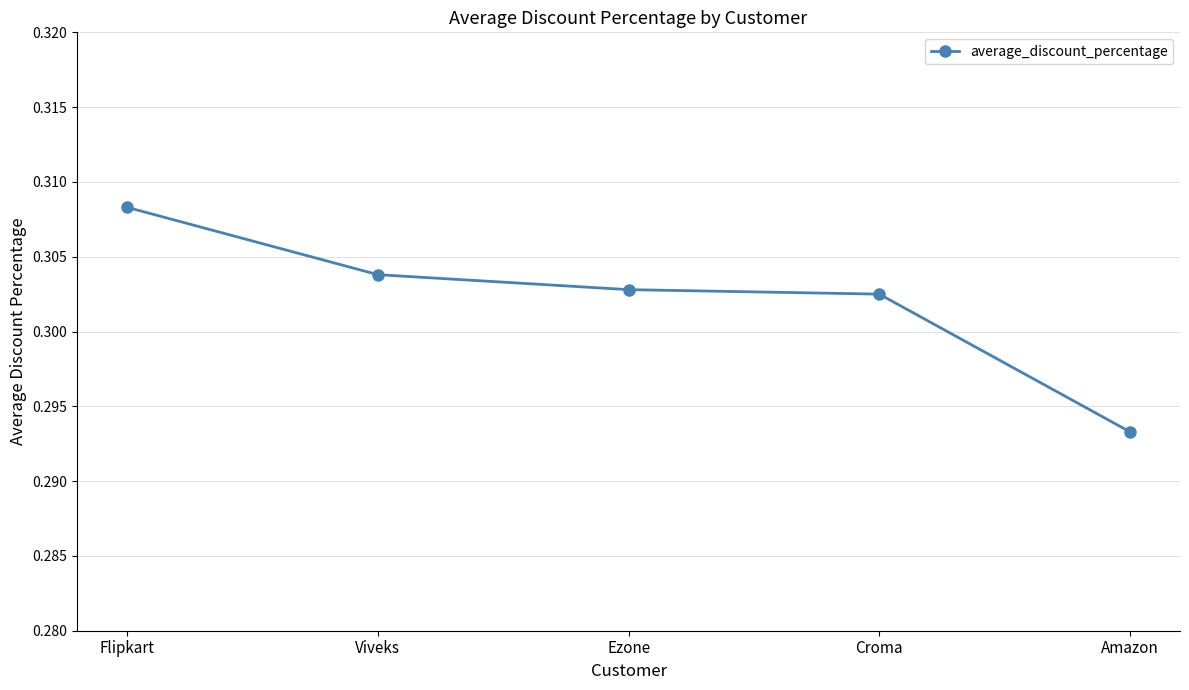

Which has a higher value, Amazon or Croma?

Croma